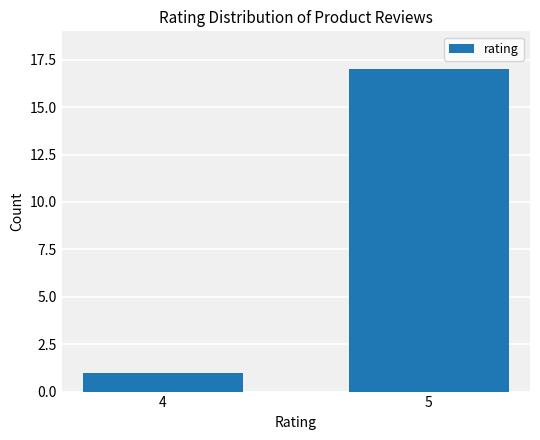

The chart shows a value of 1 at 4. True or false?

True